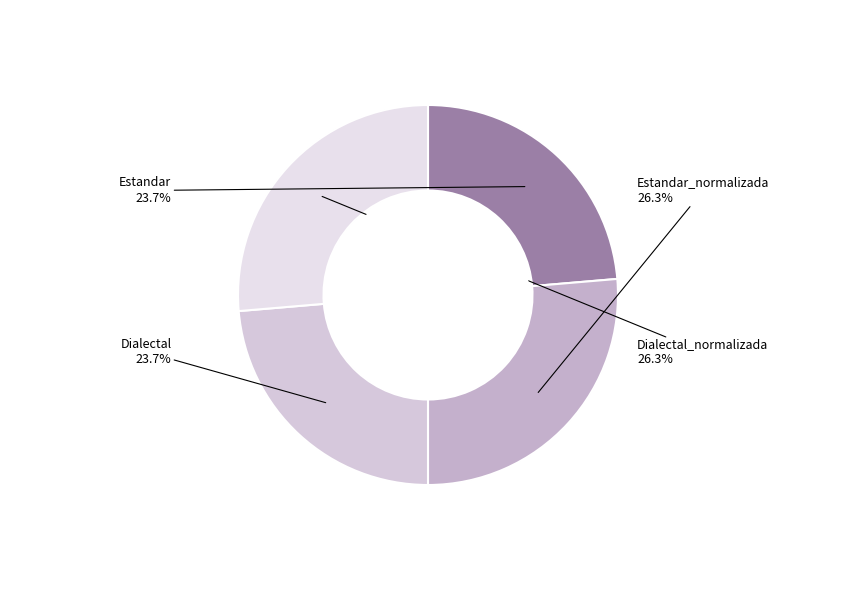

What percentage do Dialectal and Estandar_normalizada together represent?

50.0%